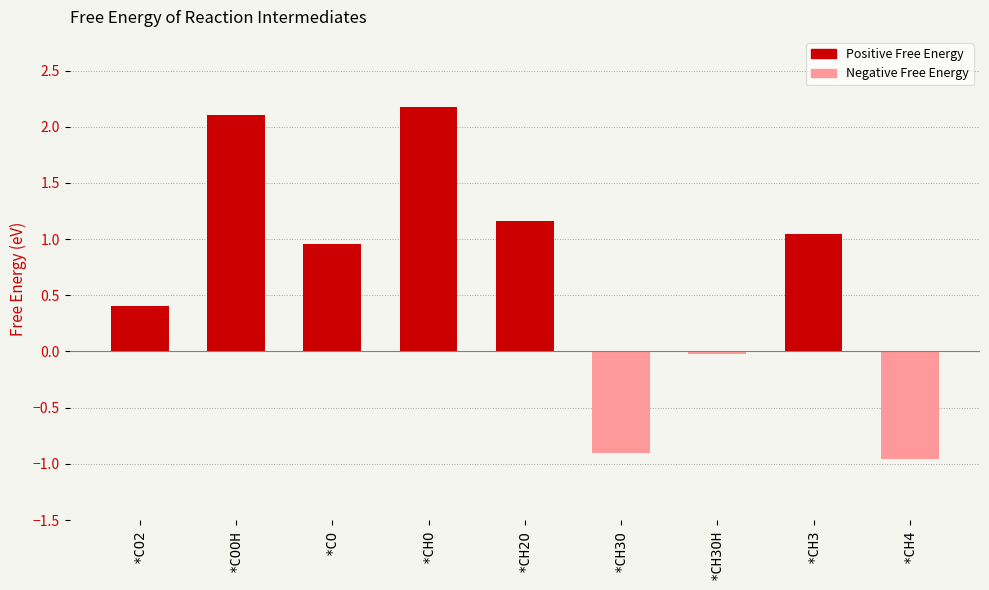

How many data points are above 0?

6